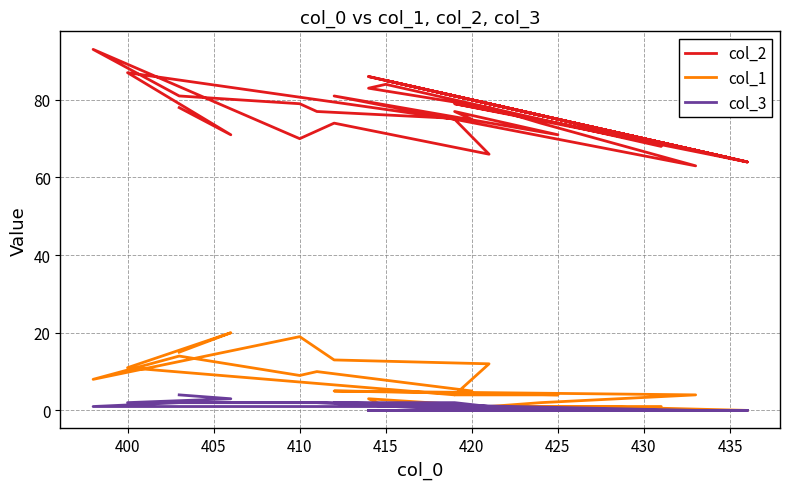

How many interior local peaks does the col_3 series have?

2